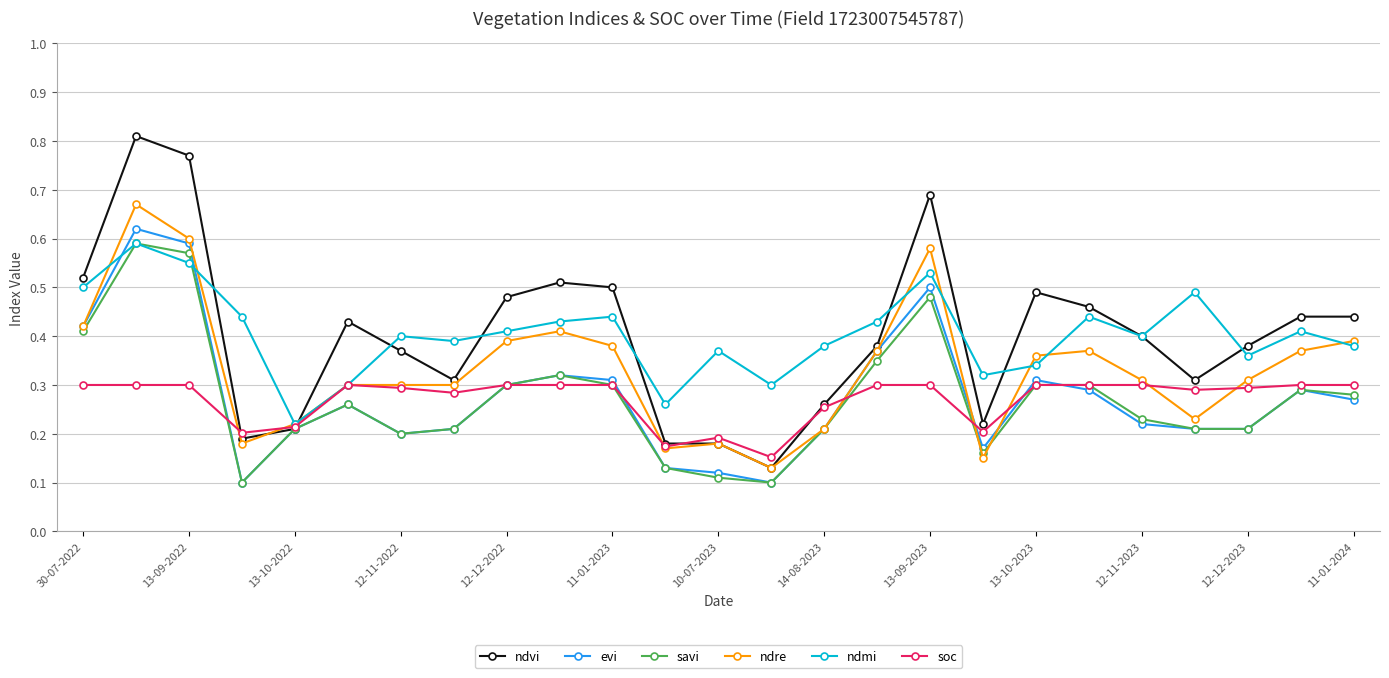

Which series has the largest range (max minus min)?

ndvi